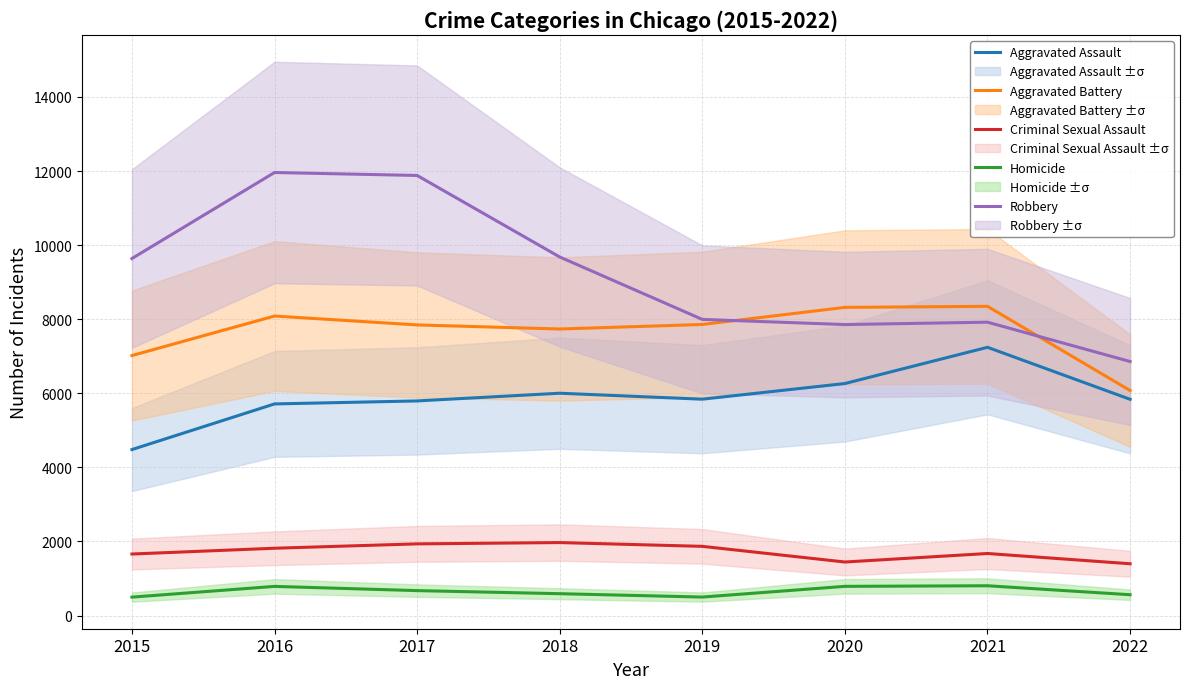

Between 2017 and 2019, which series saw the biggest shift?

Robbery